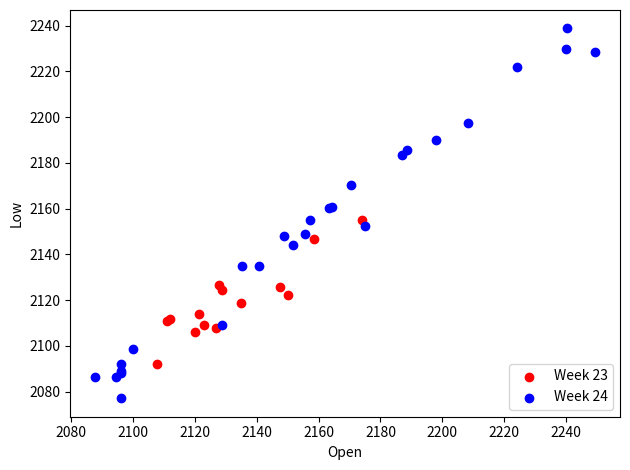

Which series contains the lowest Y value?

Week 24